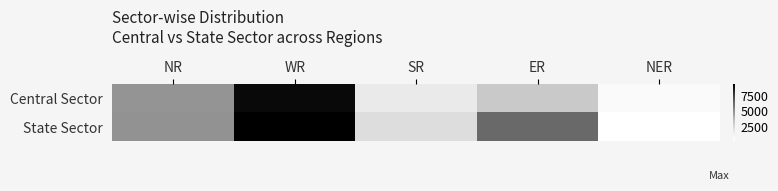

Reading left to right, list all the values displayed in this chart.

Central Sector: NR=4825	WR=9097	SR=1570	ER=3080	NER=453
State Sector: NR=4883	WR=9420	SR=2252	ER=6271	NER=110